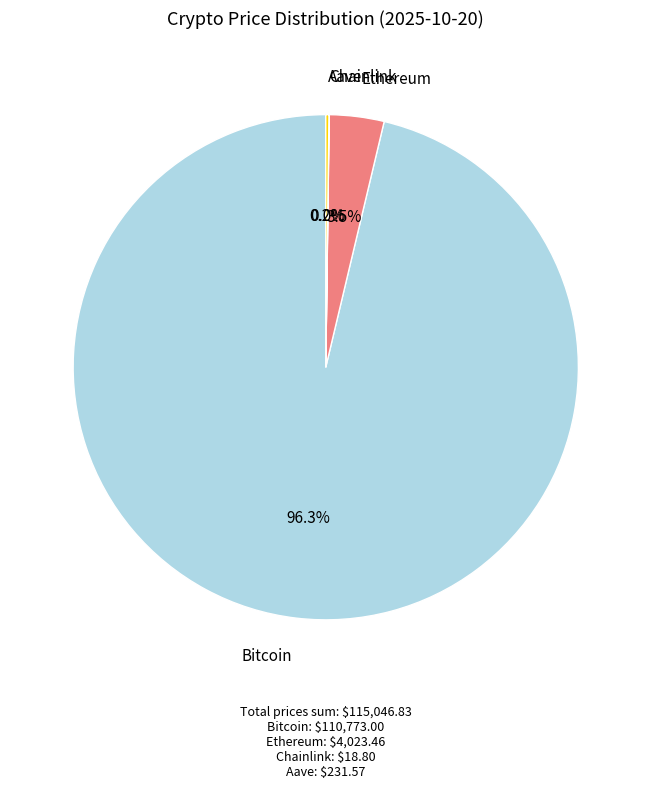

Is Ethereum the majority of the pie?

No